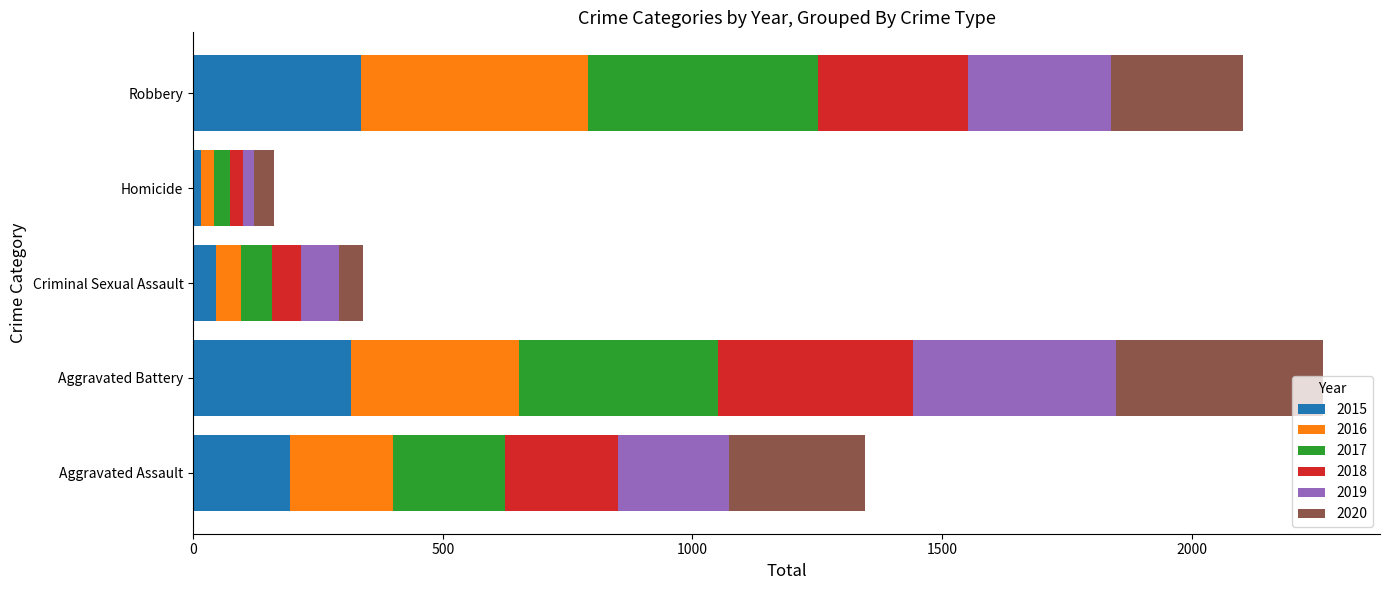

What is the highest value of the 2015 series?

337